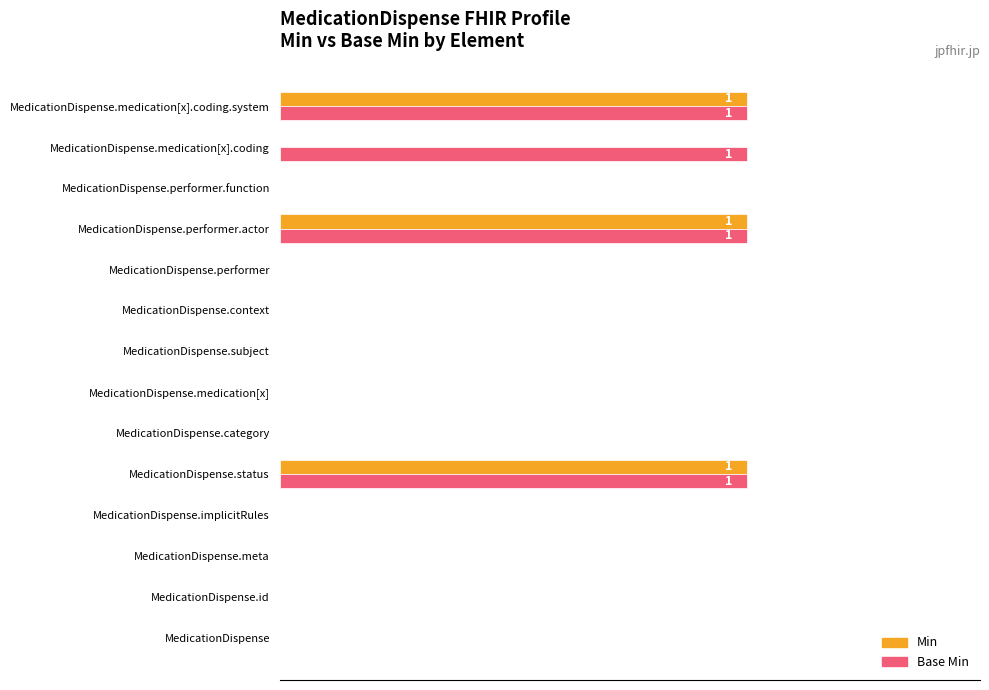

What are all the series names shown in the legend?

Min, Base Min